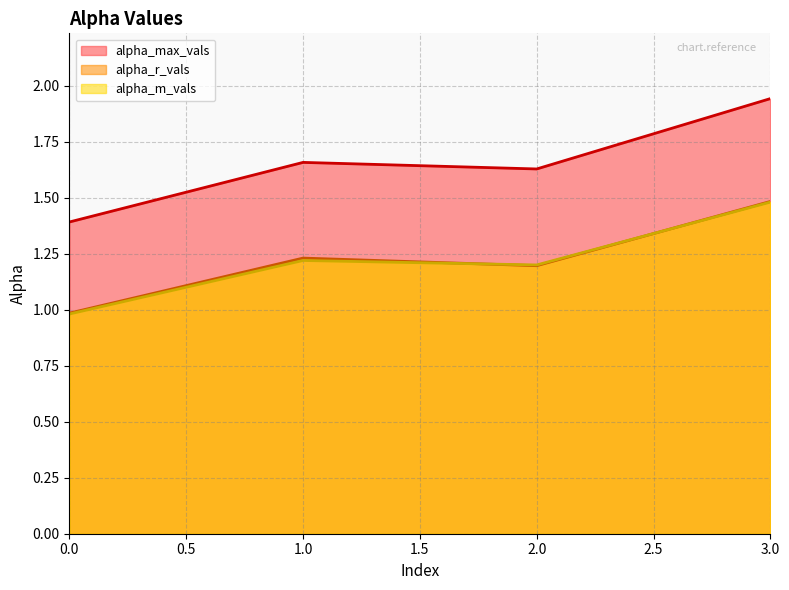

Which series has the largest range (max minus min)?

alpha_max_vals